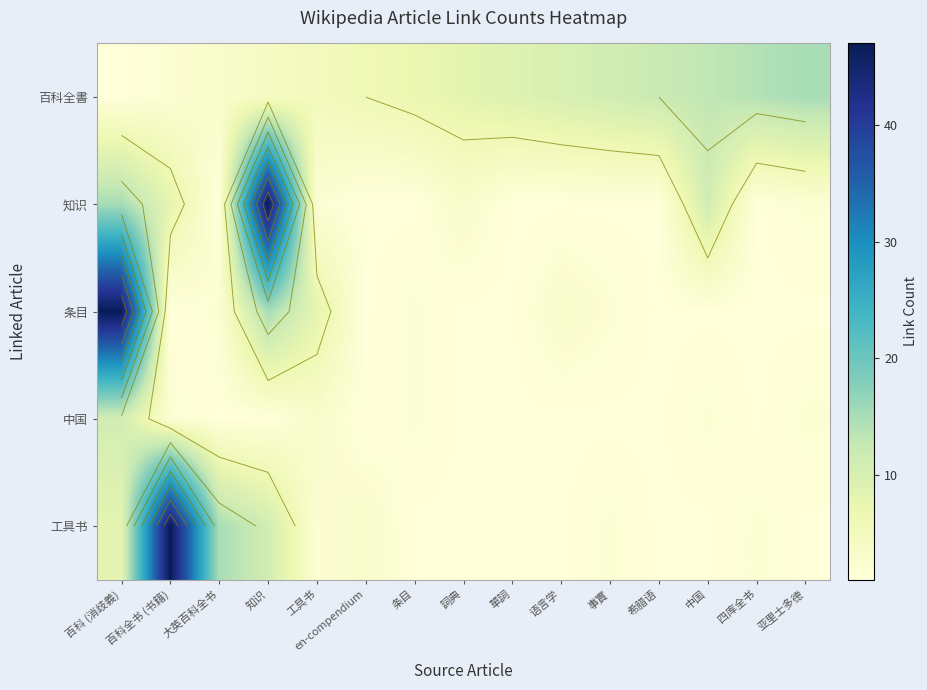

Rank the categories by 条目 value from lowest to highest.

百科全书 (书籍), en-compendium, 詞典, 單詞, 希腊语, 中国, 四库全书, 亚里士多德, 大英百科全书, 条目, 事實, 语言学, 工具书, 知识, 百科 (消歧義)